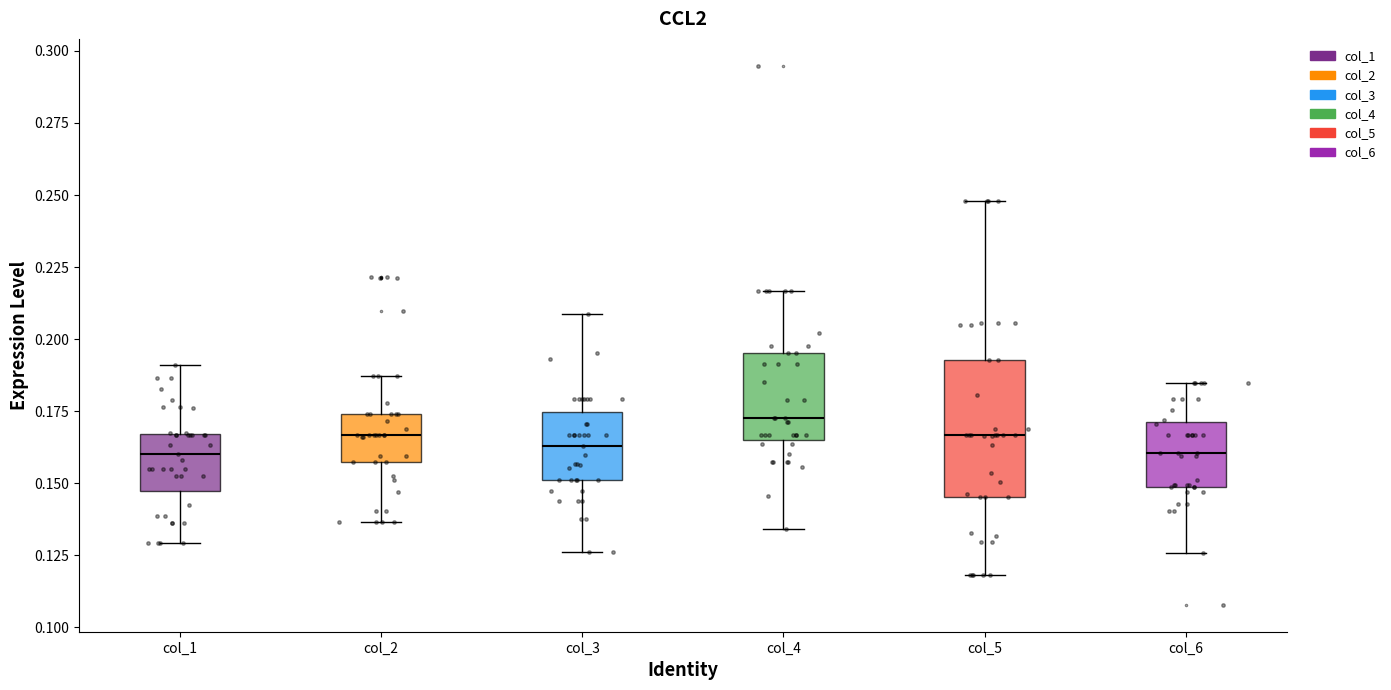

Which box is the tallest, from its lower edge to its upper edge?

col_5